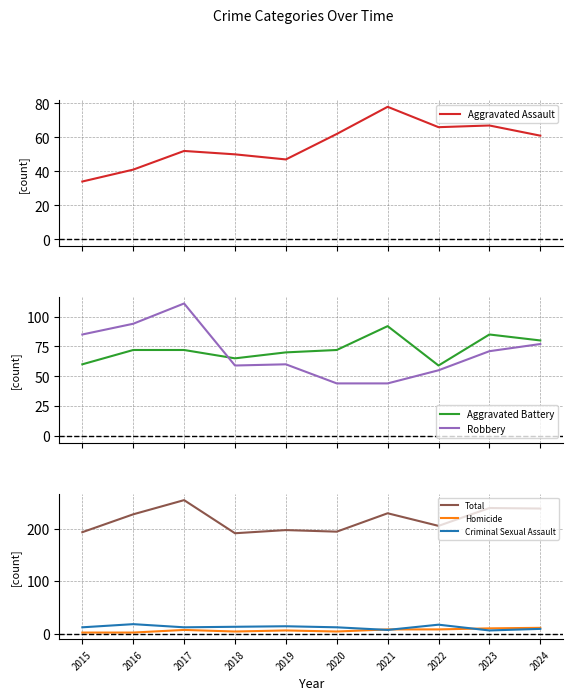

The value of Criminal Sexual Assault at 2019 is 7. True or false?

False